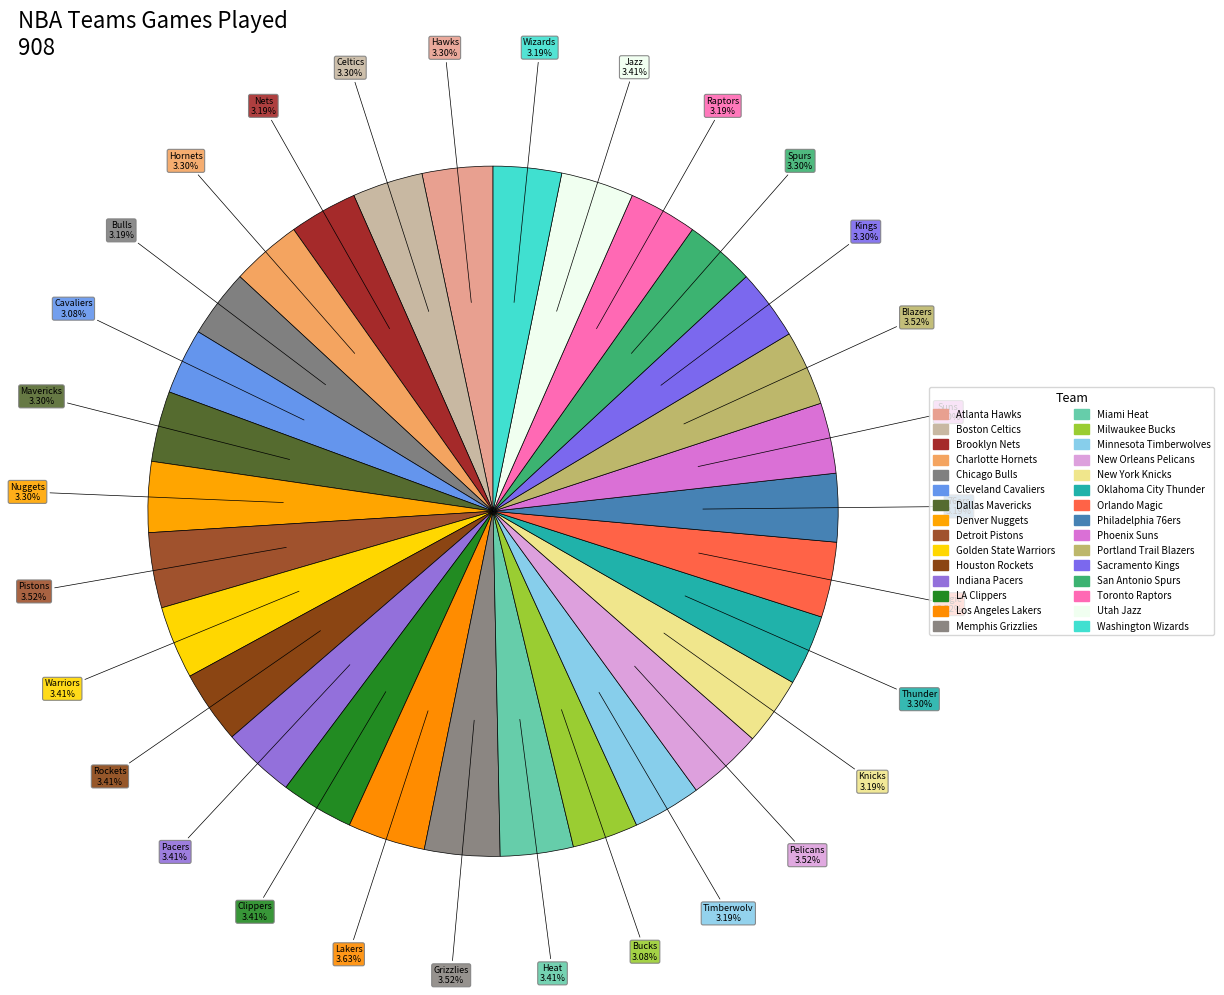

To the nearest percent, what is the difference between the largest and smallest slice percentages?

1%